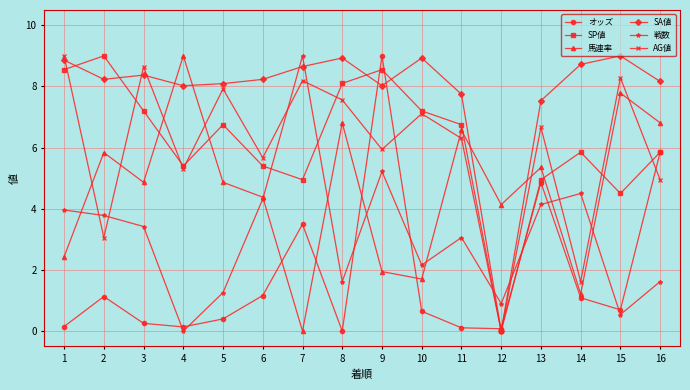

What is the average value of the SA値 series?

7.8